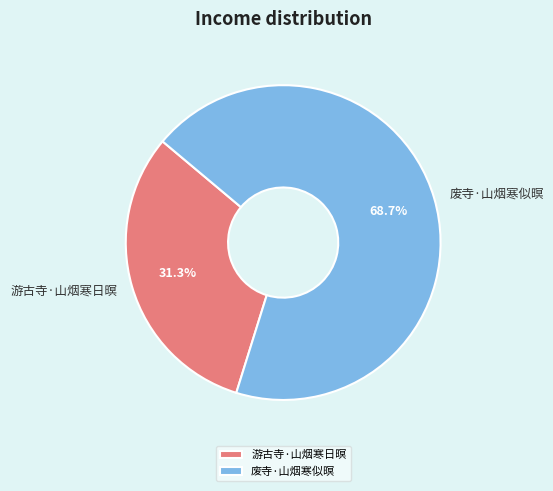

The 废寺·山烟寒似暝 slice represents 69% of the pie. True or false?

True